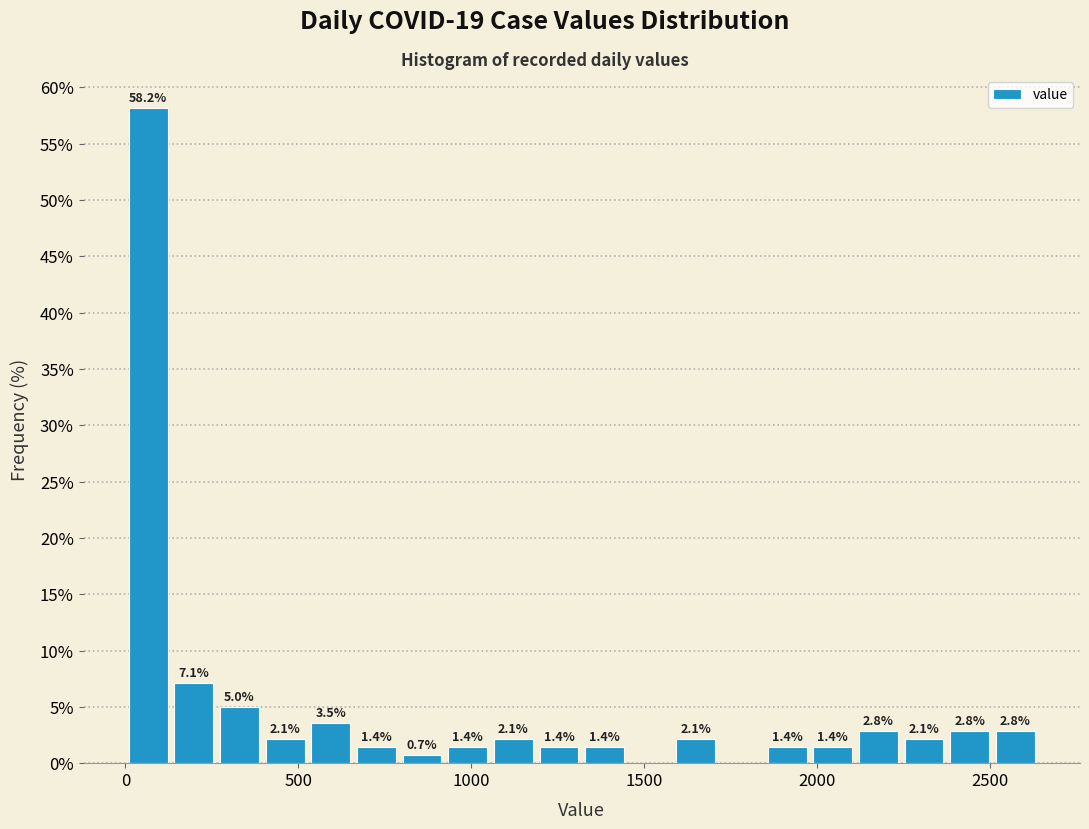

Read against the x-axis, roughly where is the centre of the tallest bar?

50